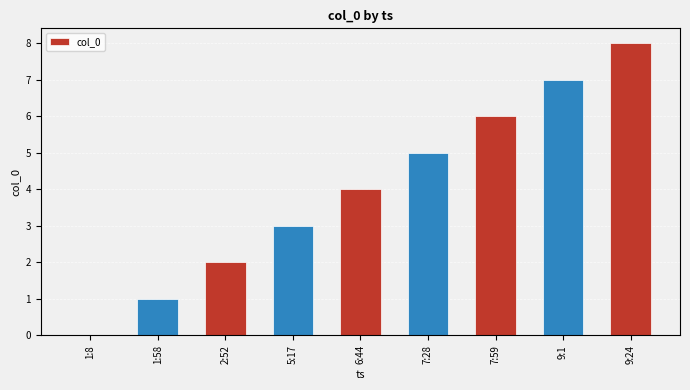

Count the number of data series in this chart.

1